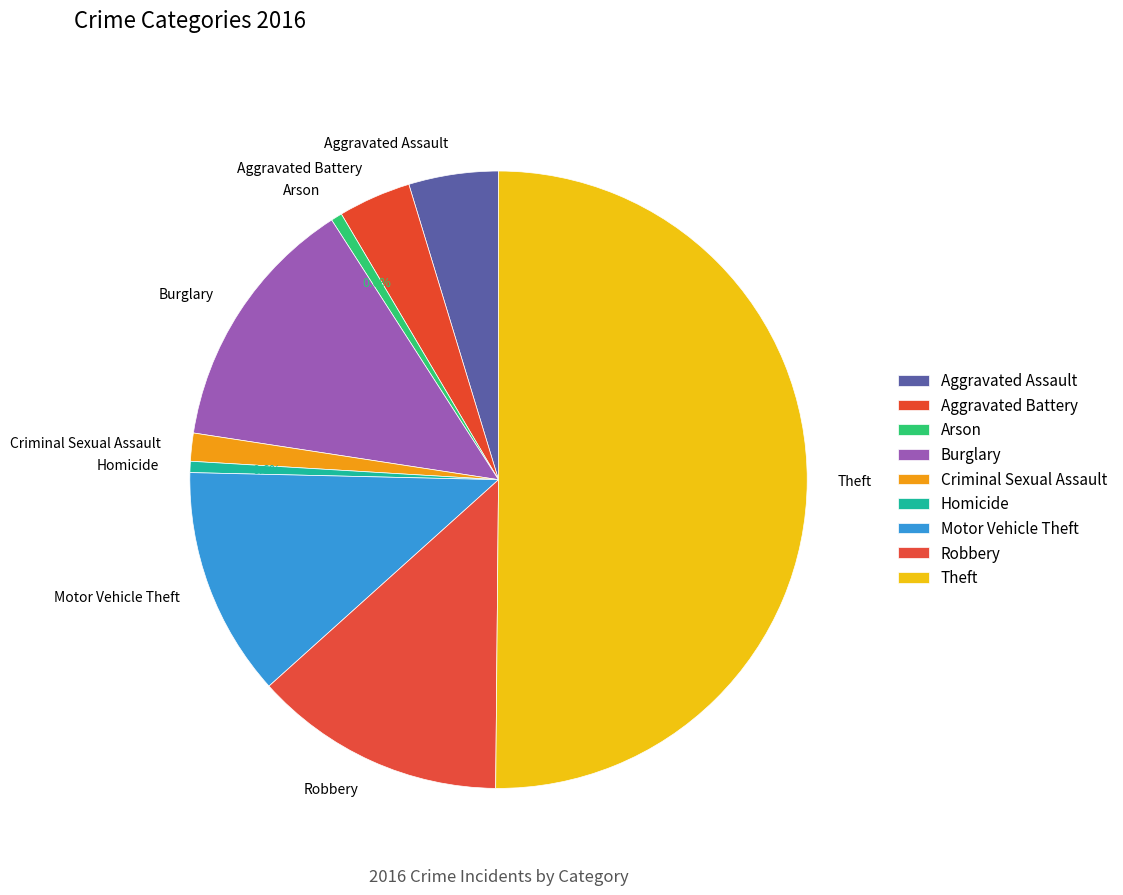

The Theft slice represents 50% of the pie. True or false?

True